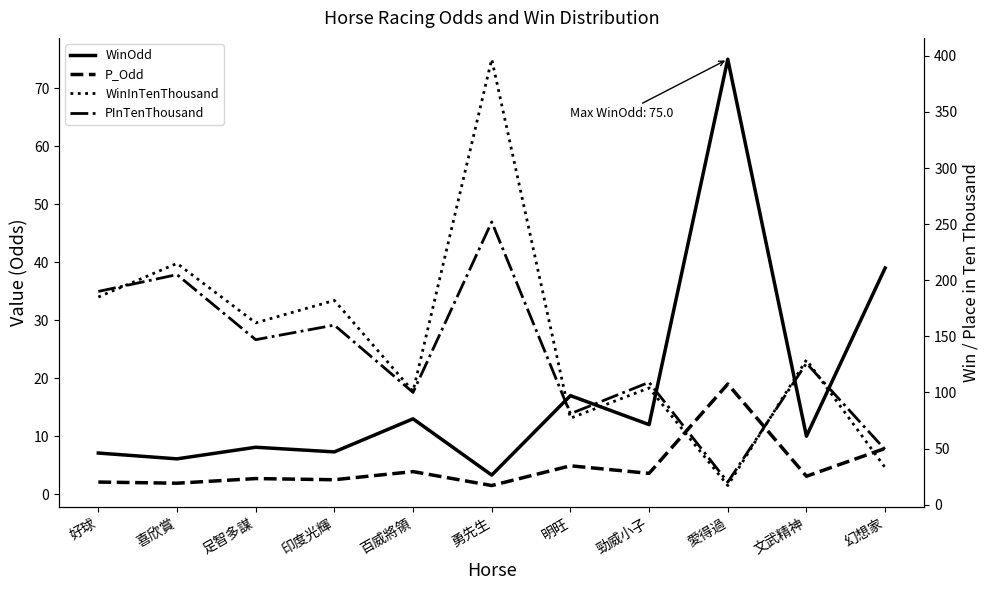

The P_Odd series shows 19.0 at 愛得過. True or false?

True